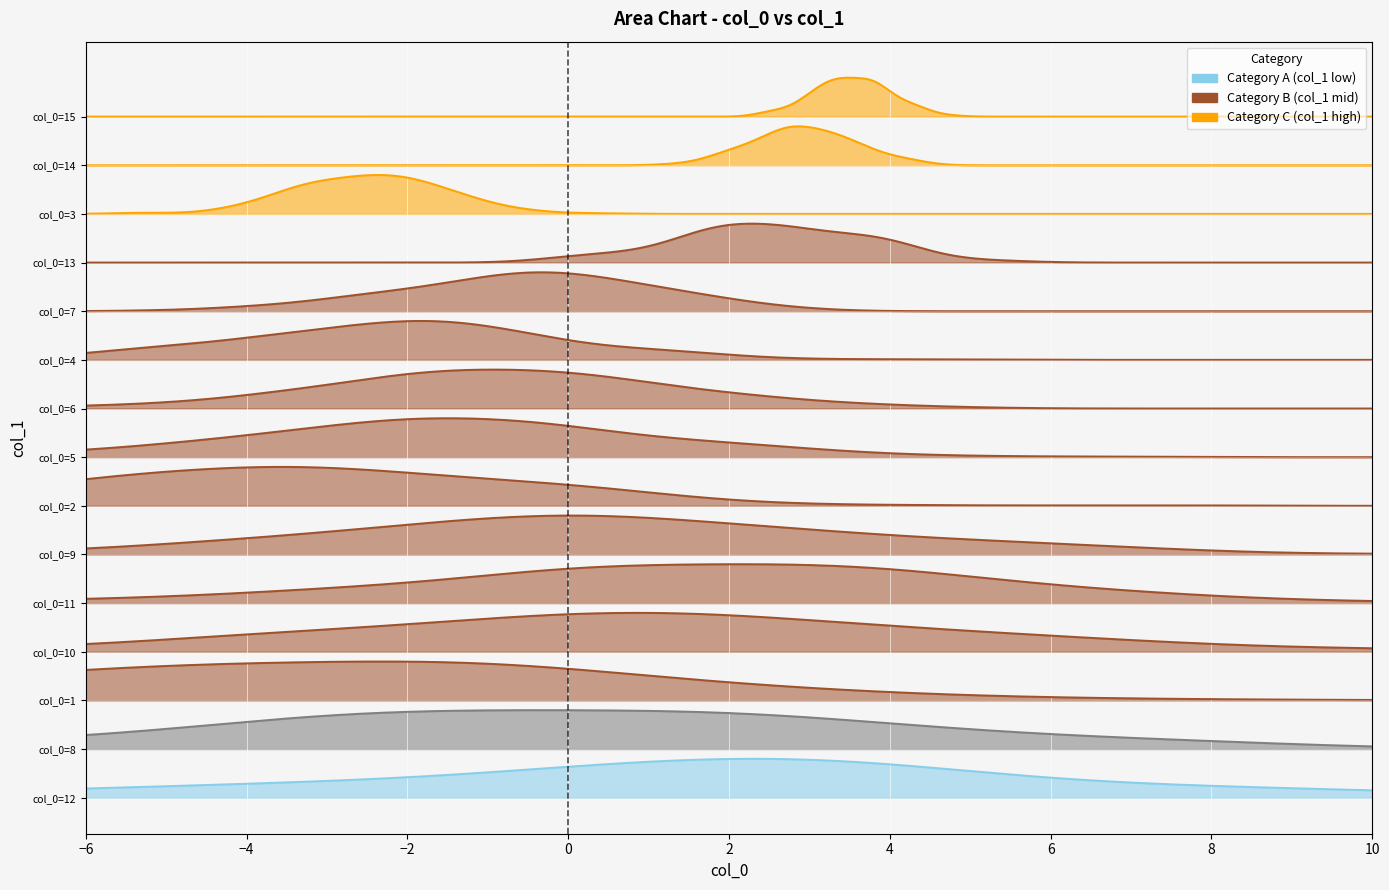

What is the difference between the values at 9 and 1?

3